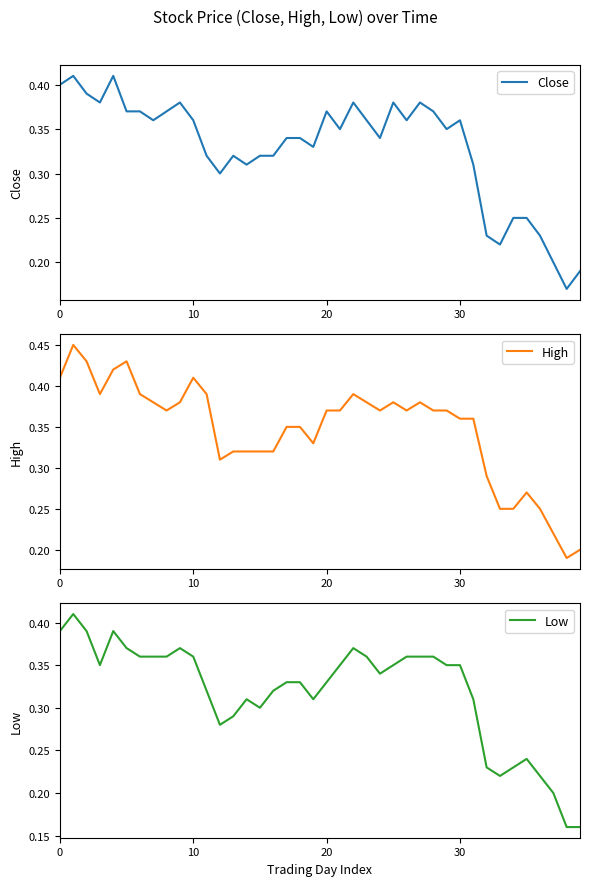

The value of High at 4 is 0.4. True or false?

True